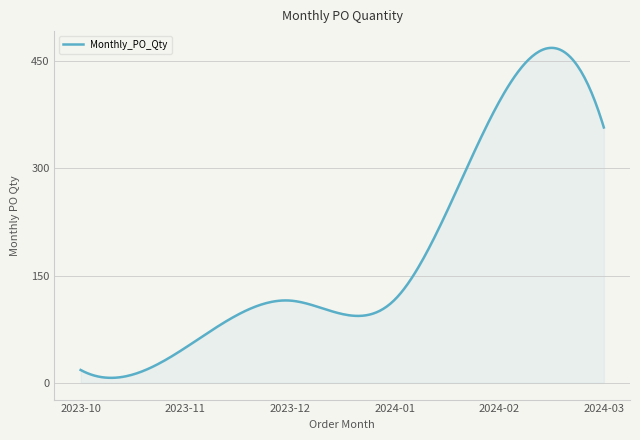

What is the difference between the maximum and minimum values?

461.3